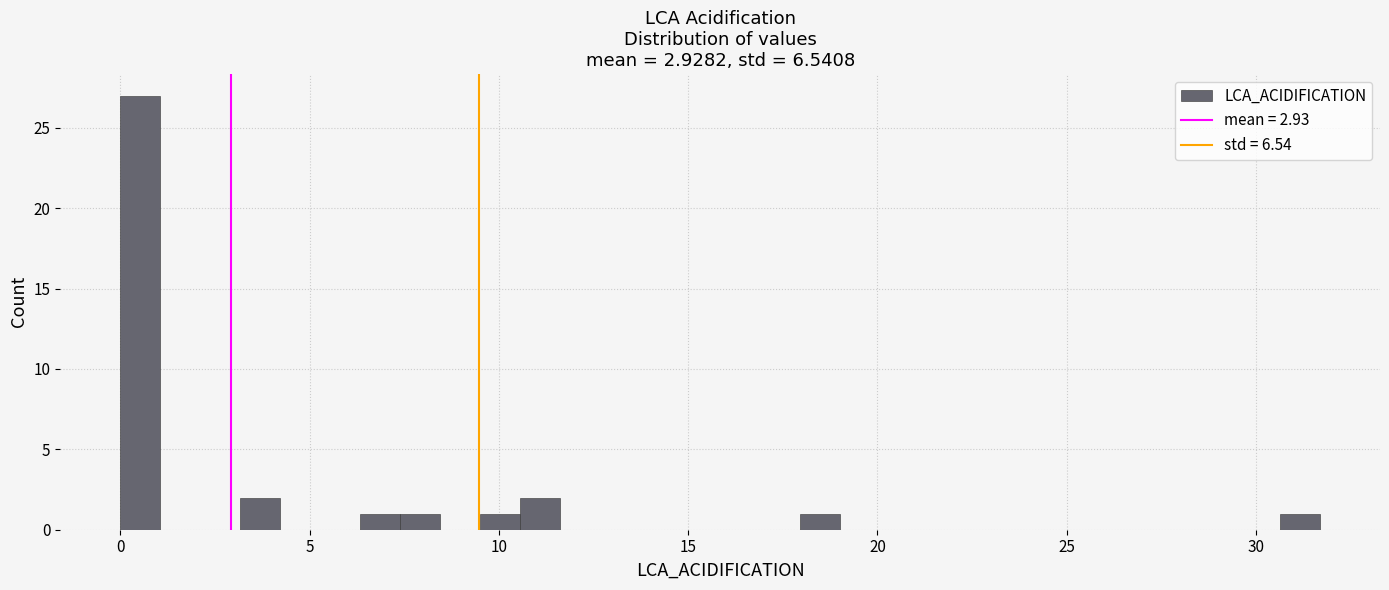

Read against the x-axis, roughly where is the centre of the tallest bar?

0.5